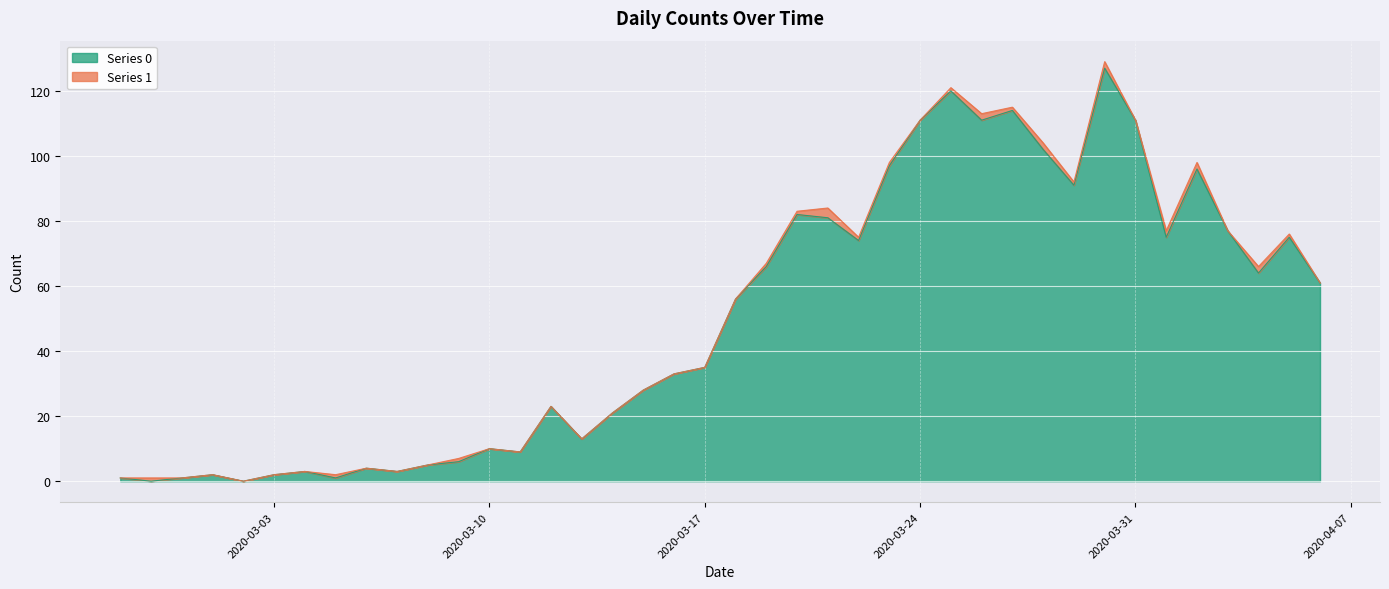

Count the number of categories in the chart.

40